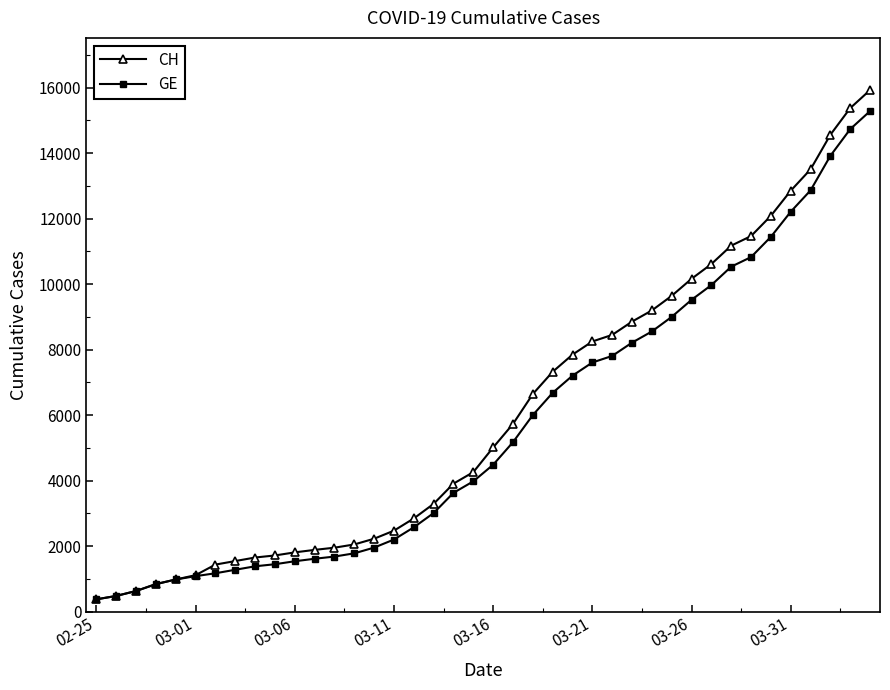

What is the sum of all GE values?

225656